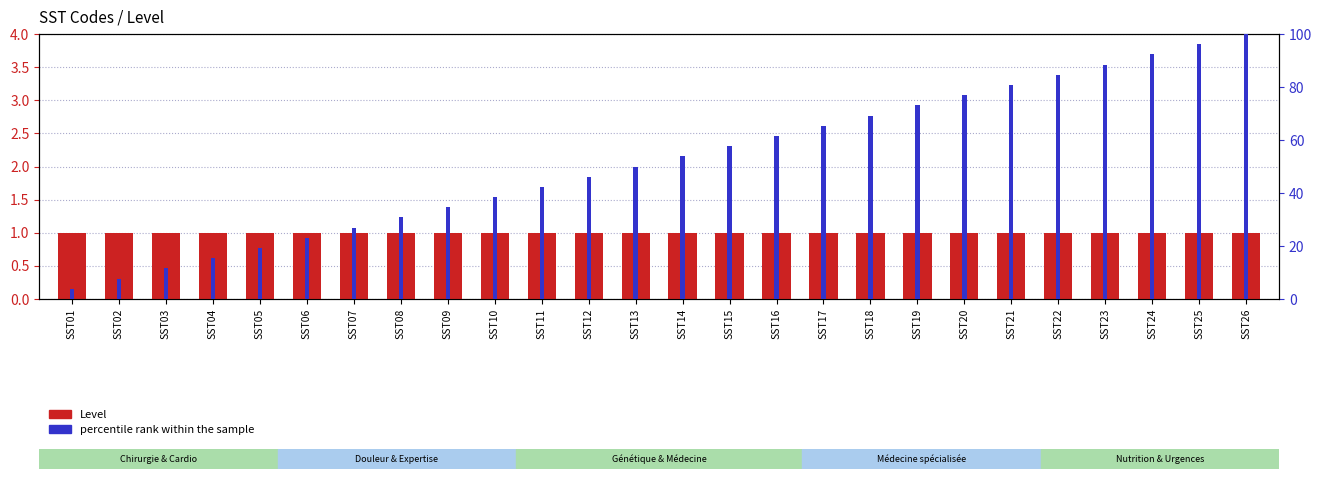

What is the sum of the percentile rank within the sample values at SST17 and SST20?

142.3